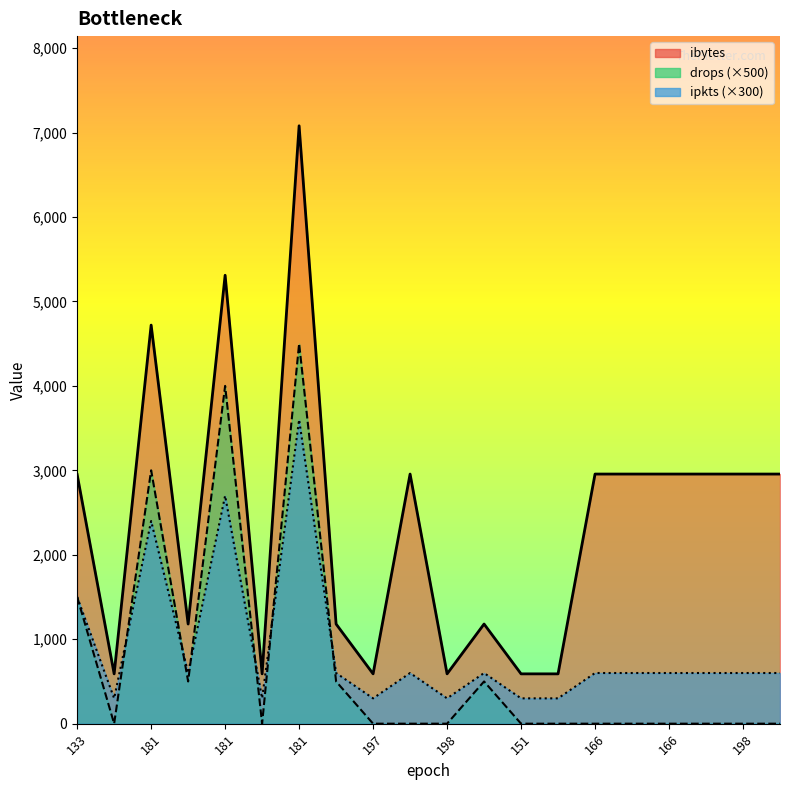

What is the label of the 13th point from the left?

151